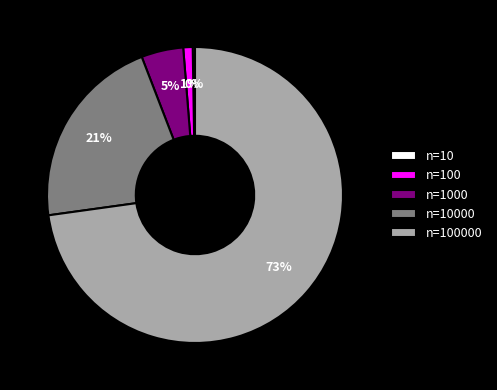

To the nearest percent, what is the difference between the largest and smallest slice percentages?

73%